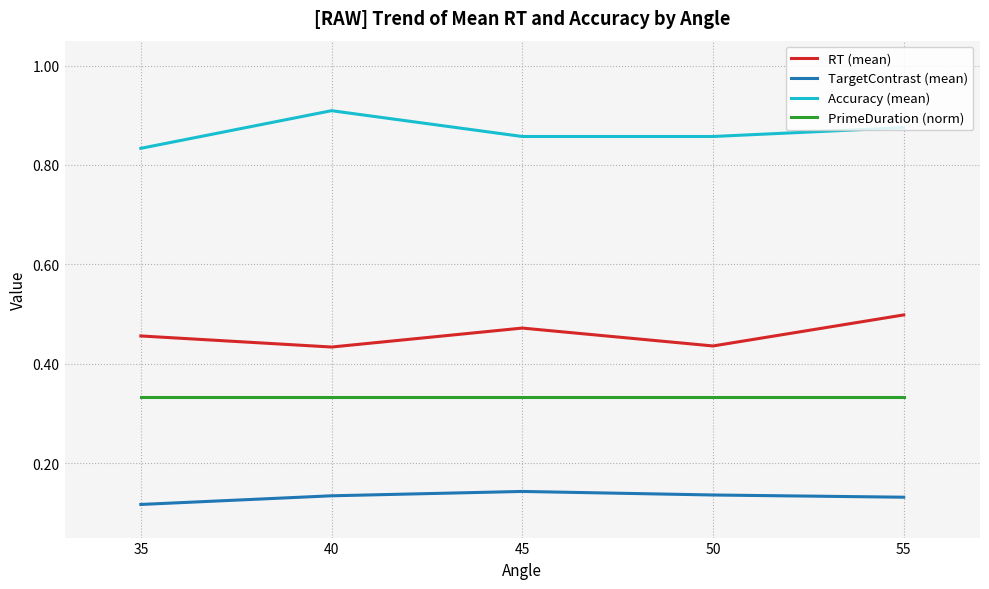

Which category has the highest value in the Accuracy (mean) series?

40